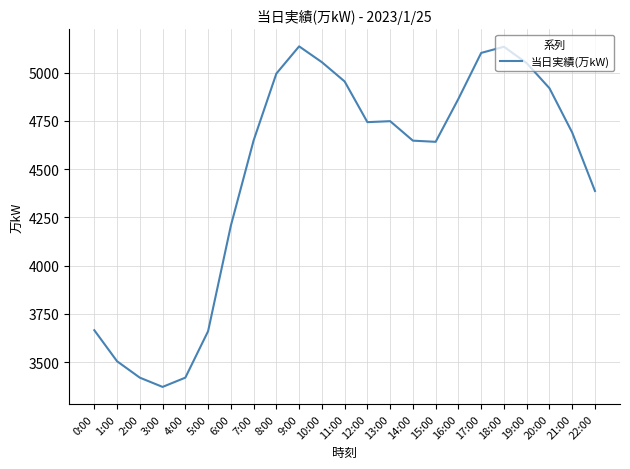

The chart shows a value of 4955 at 11:00. True or false?

True